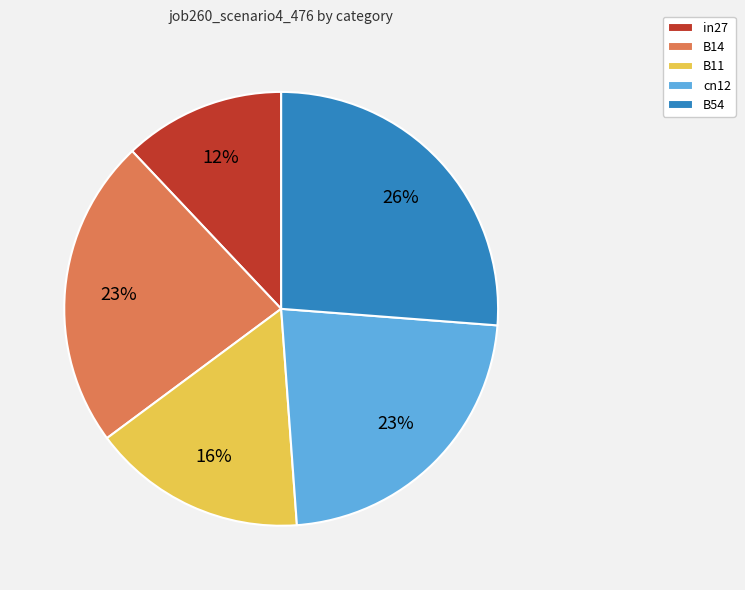

To the nearest percent, what percentage of the pie is in27?

12%